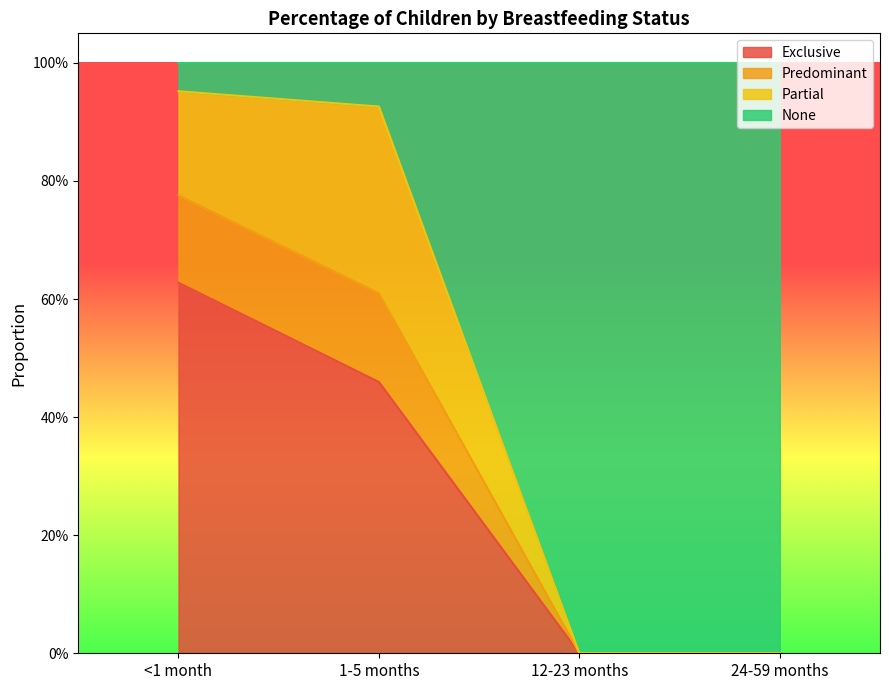

Does the chart display data point markers on the line(s)?

No